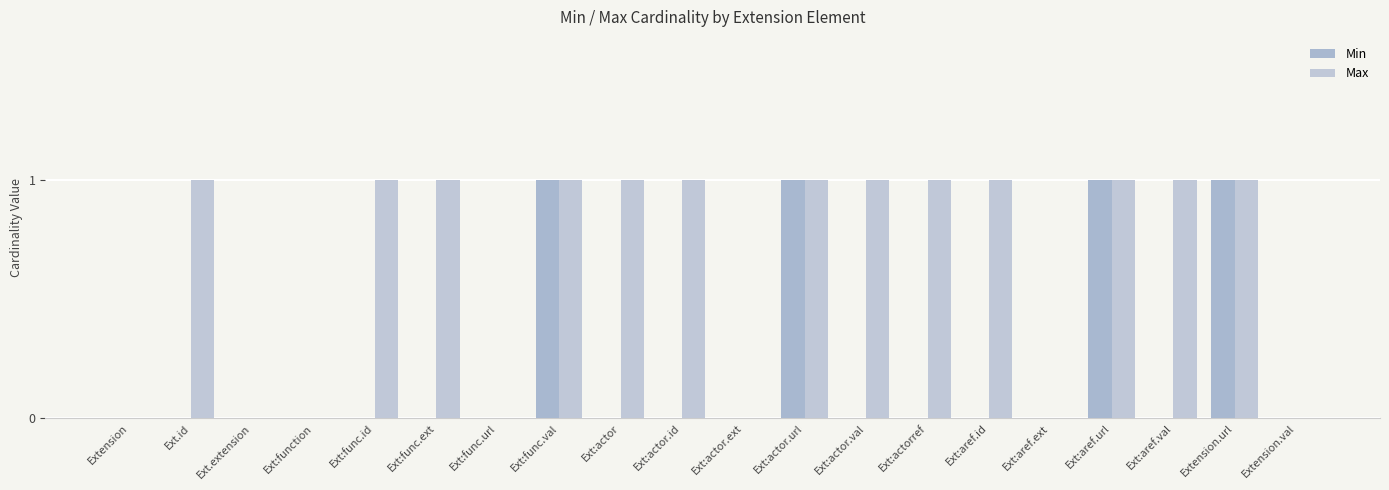

List the labels in order of Min value, largest first.

Ext:func.val, Ext:actor.url, Ext:aref.url, Extension.url, Extension, Ext.id, Ext.extension, Ext:function, Ext:func.id, Ext:func.ext, Ext:func.url, Ext:actor, Ext:actor.id, Ext:actor.ext, Ext:actor.val, Ext:actorref, Ext:aref.id, Ext:aref.ext, Ext:aref.val, Extension.val